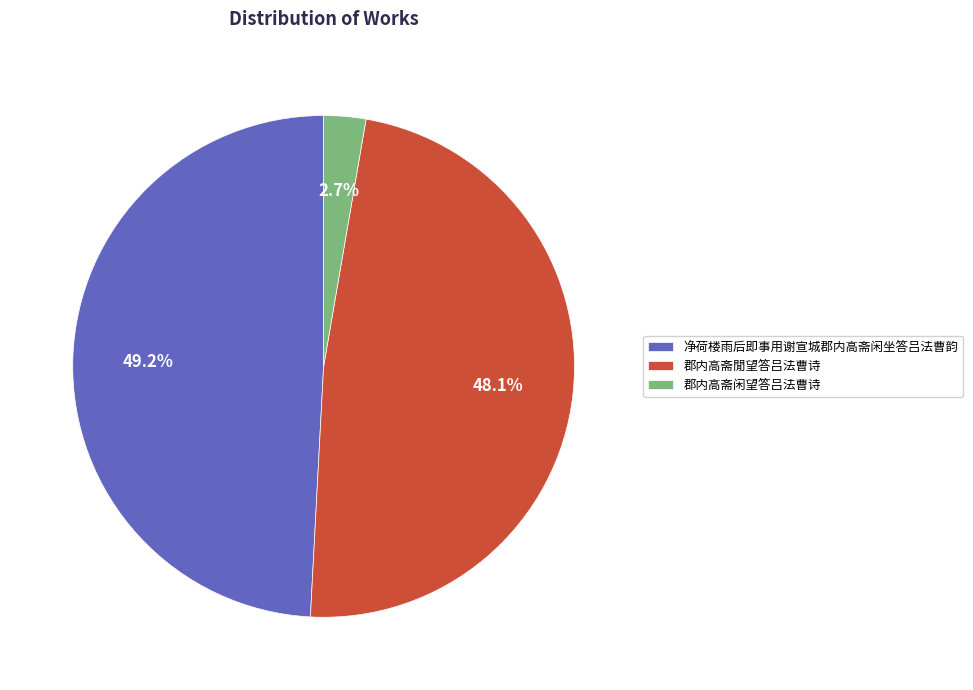

Does 郡内高斋閒望答吕法曹诗 account for over 50% of the chart?

No